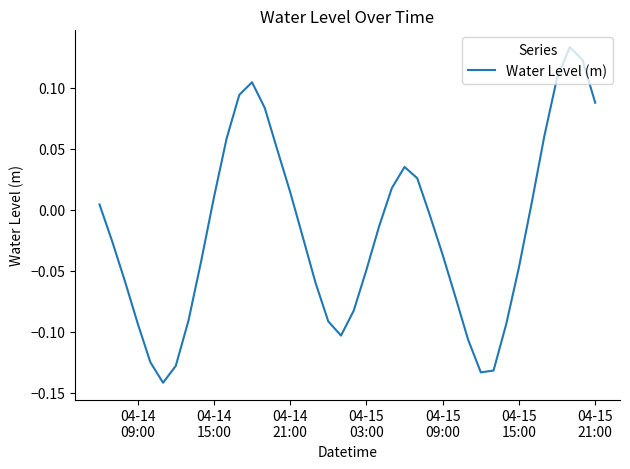

Does the chart display data point markers on the line(s)?

No